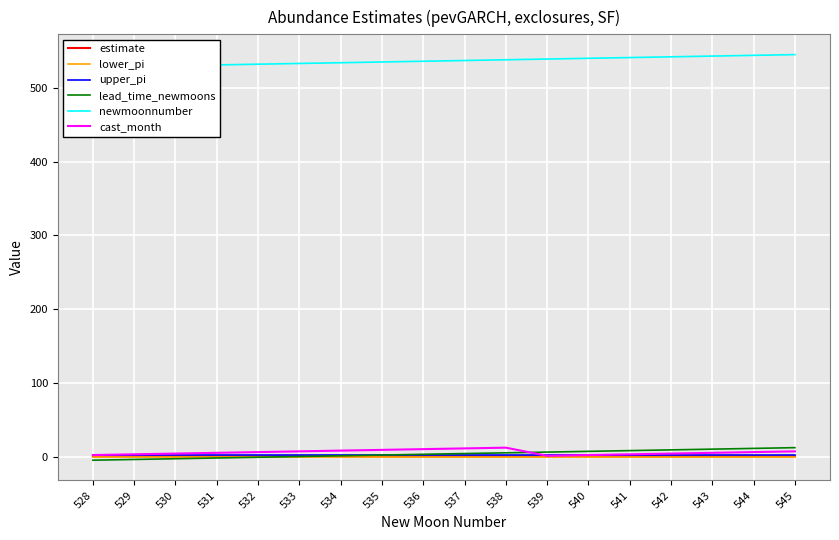

True or false: newmoonnumber and lower_pi intersect in this chart.

False